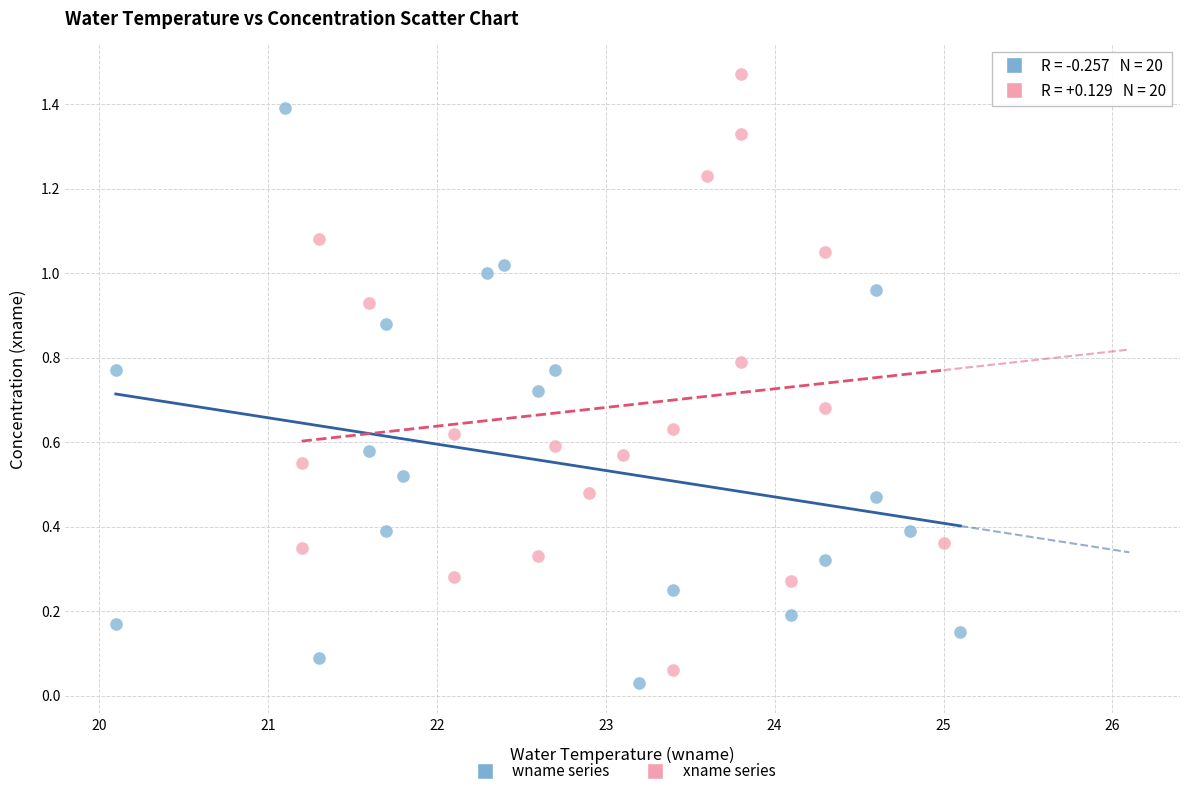

What are all the series names shown in the legend?

wname series, xname series